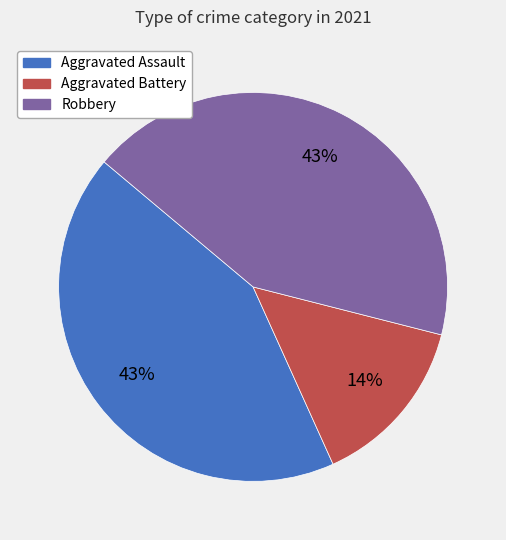

To the nearest percent, what is the difference between the largest and smallest slice percentages?

29%